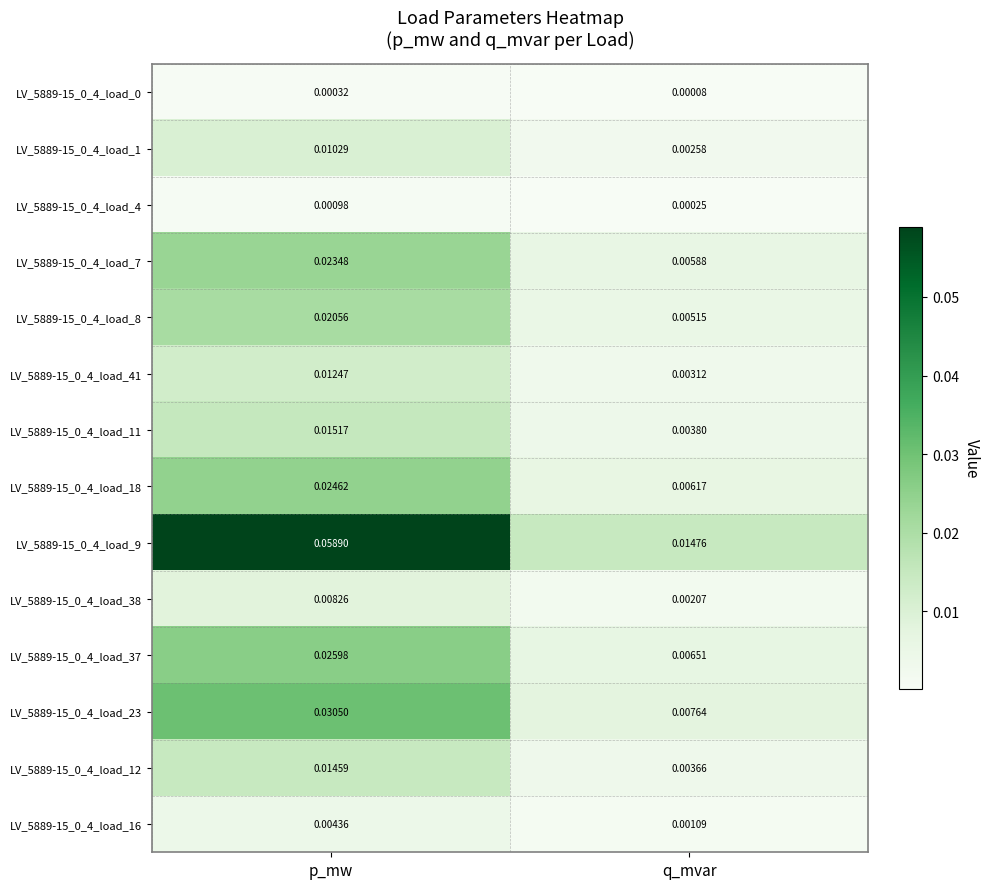

At which category is the sum across all series the highest?

p_mw